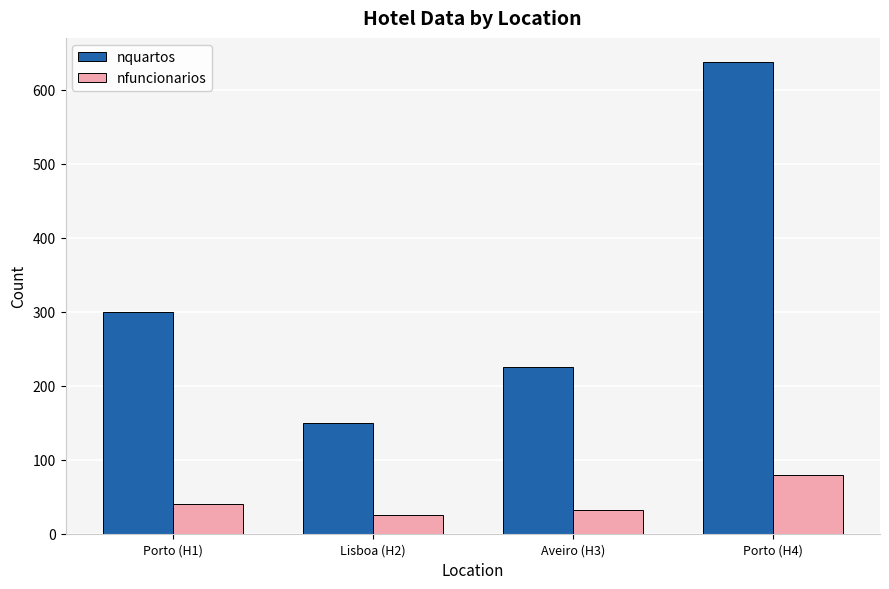

Reading left to right, extract all data points from this chart.

nquartos: 300	150	225	638
nfuncionarios: 40	25	32	80